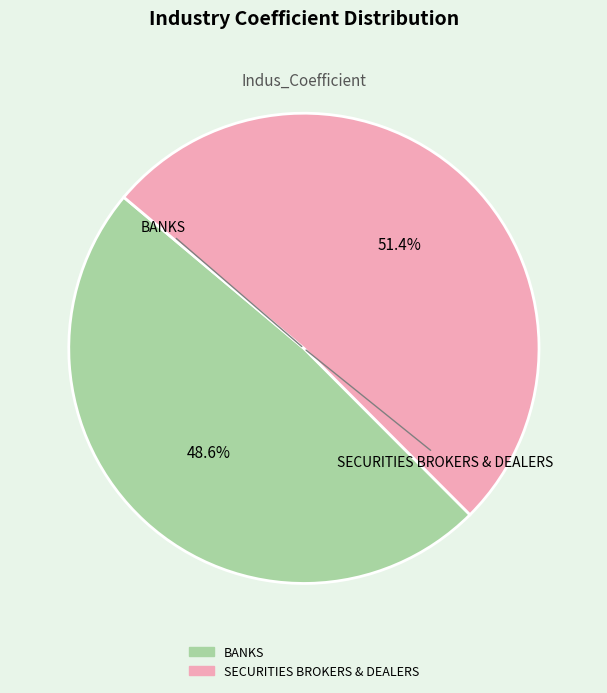

To the nearest percent, what portion does SECURITIES BROKERS & DEALERS represent?

51%